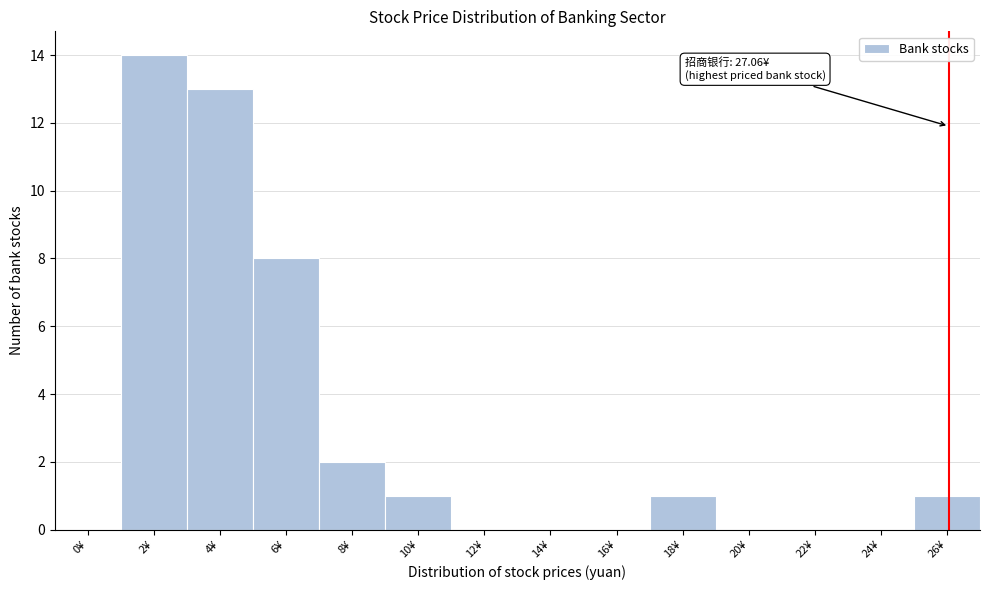

Reading right to left, list all the values displayed in this chart.

26¥=1	24¥=0	22¥=0	20¥=0	18¥=1	16¥=0	14¥=0	12¥=0	10¥=1	8¥=2	6¥=8	4¥=13	2¥=14	0¥=0